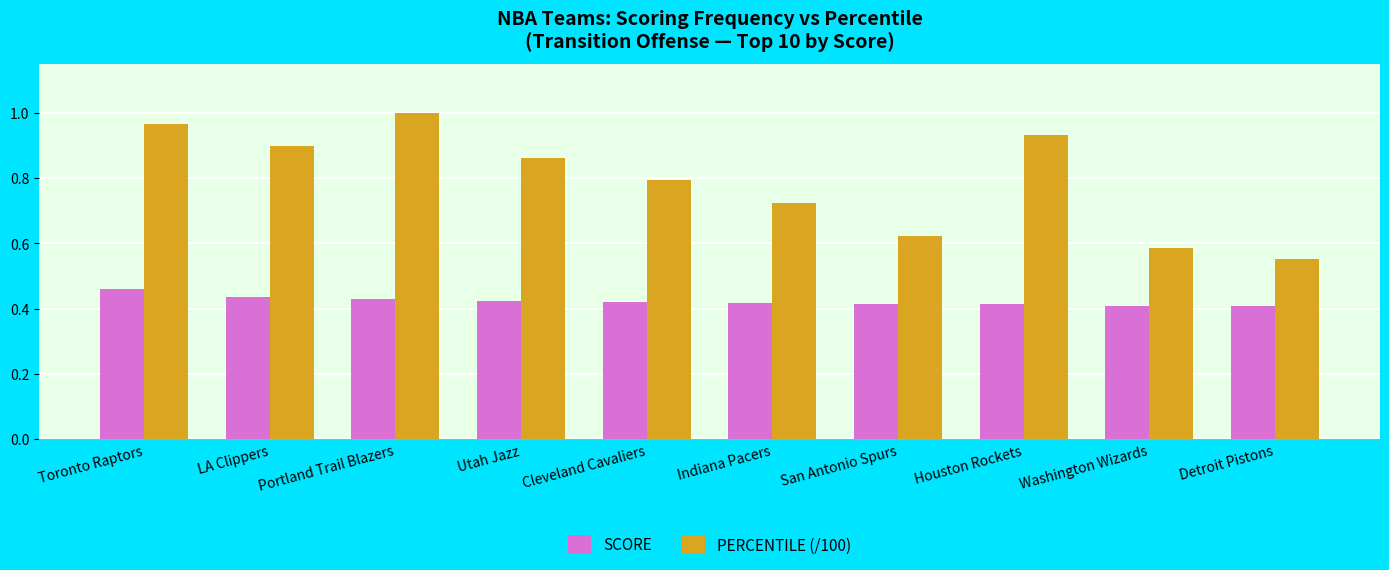

Which series has the largest total across all categories?

PERCENTILE (/100)